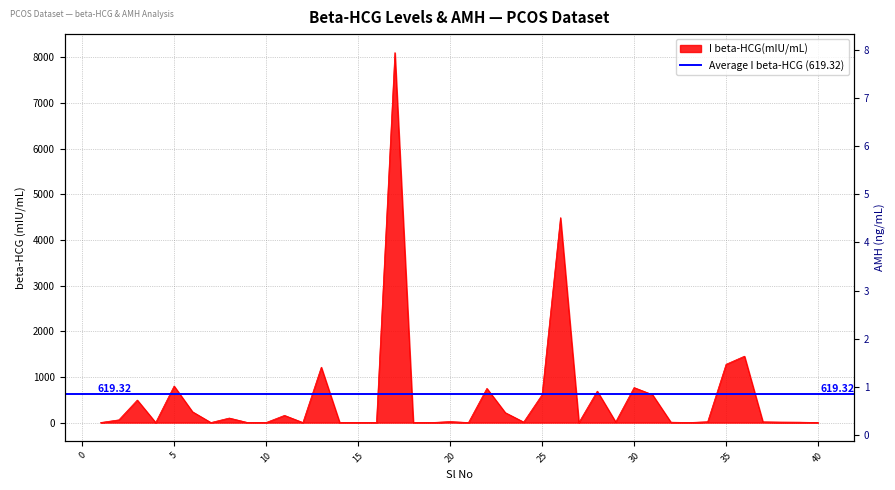

List the labels in order of AMH(ng/mL) value, smallest first.

26, 40, 16, 15, 38, 9, 19, 4, 2, 8, 30, 34, 10, 12, 31, 25, 32, 18, 1, 20, 22, 5, 33, 35, 39, 14, 24, 28, 37, 21, 7, 29, 36, 17, 27, 23, 11, 3, 6, 13